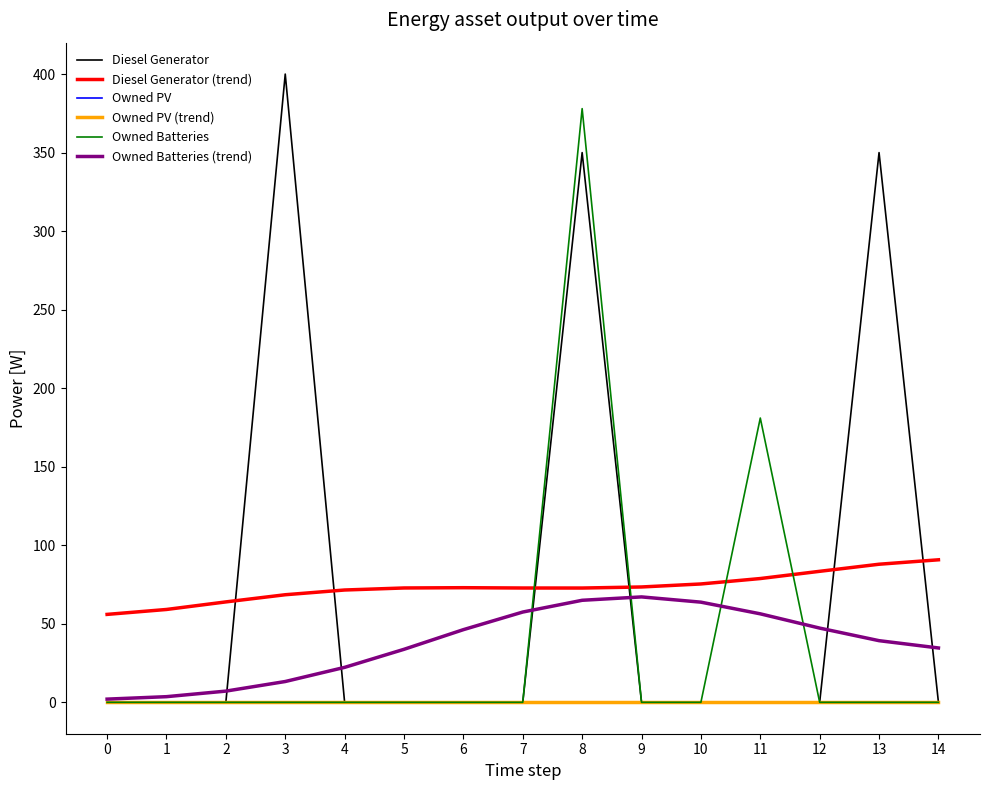

Is it true that Diesel Generator (trend) equals 113.8 at 8?

False